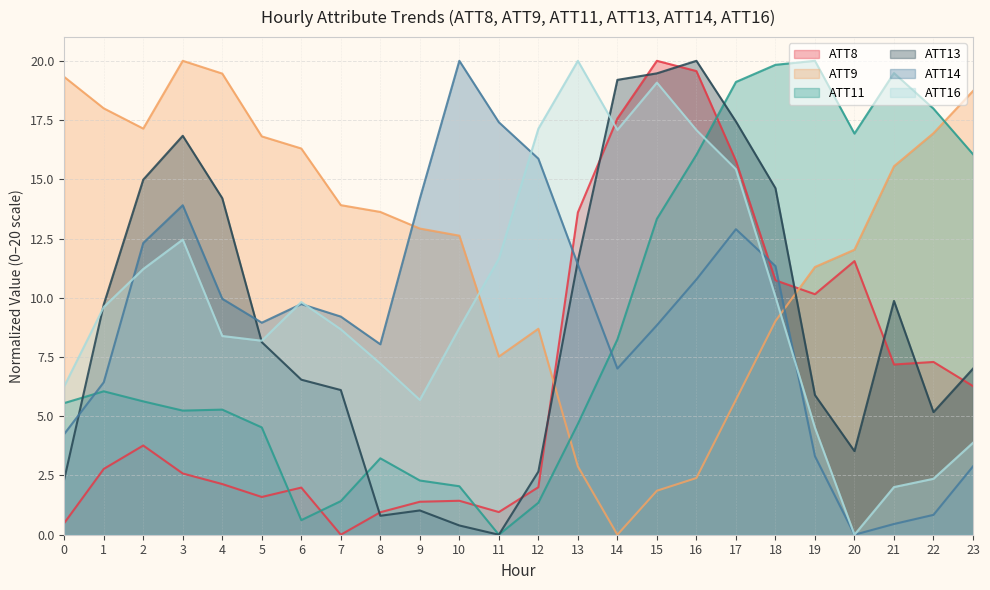

What is the difference between the ATT9 values at 3 and 13?

17.1